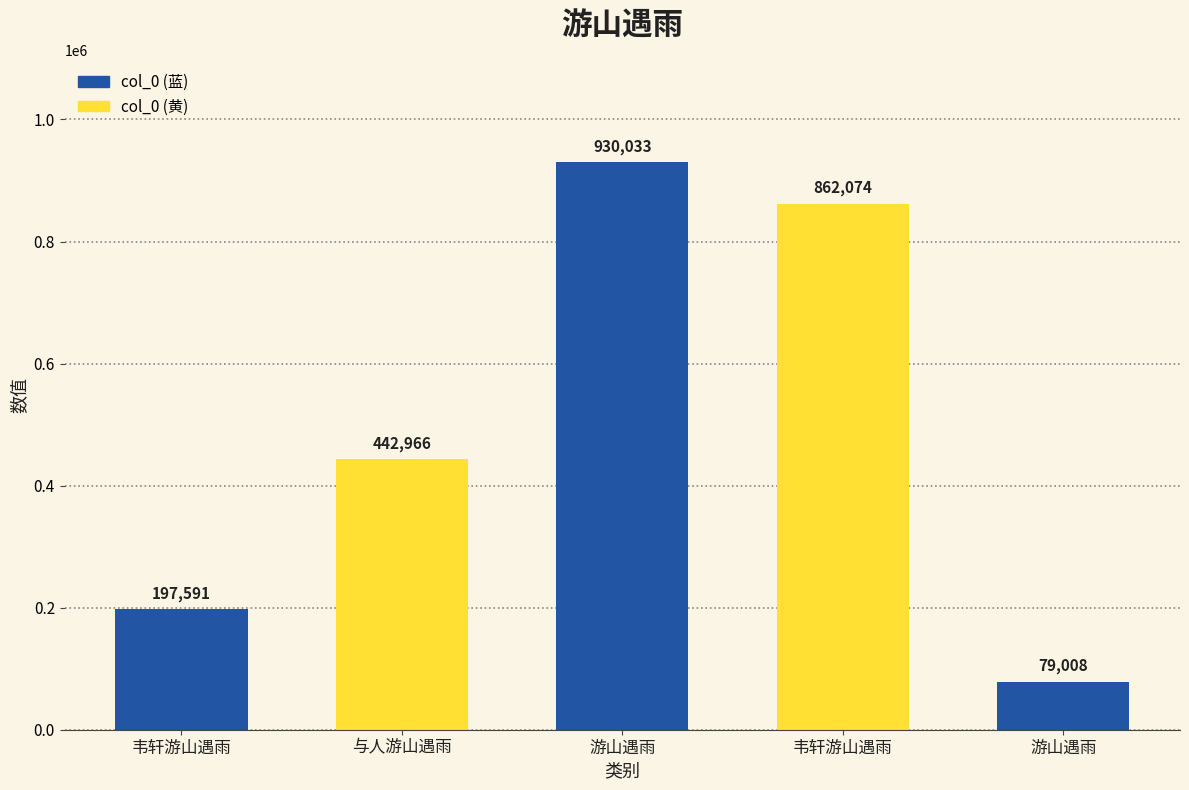

What is the maximum value shown in the chart?

930033